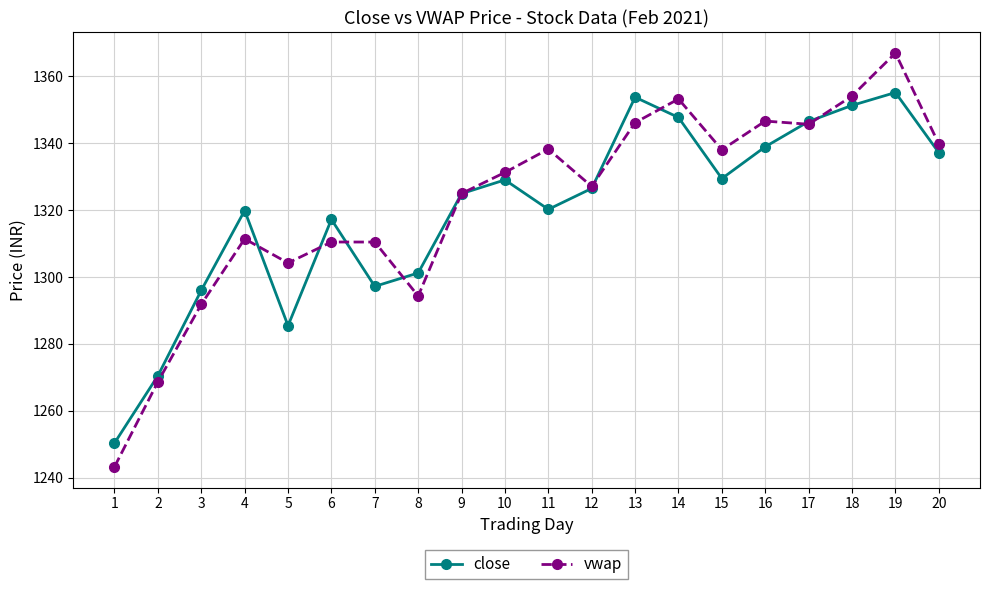

At which category is the sum across all series the highest?

19